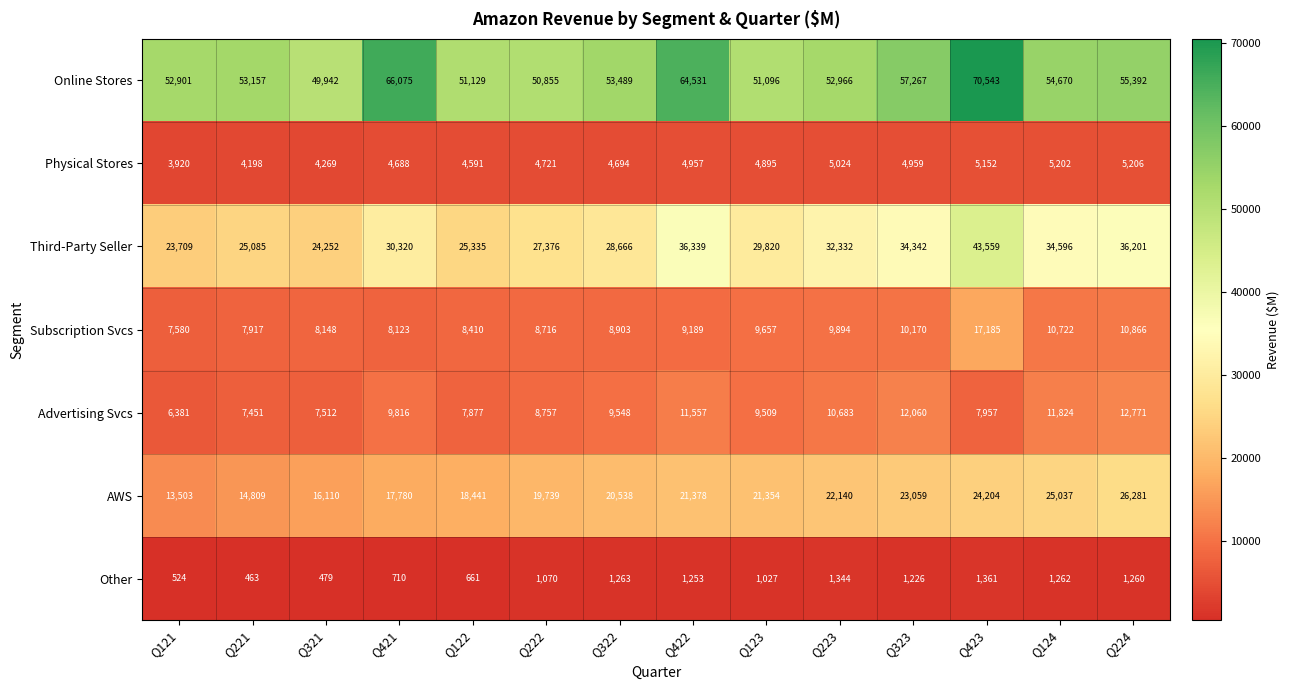

Where is Physical Stores nearest to the value 4563?

Q122